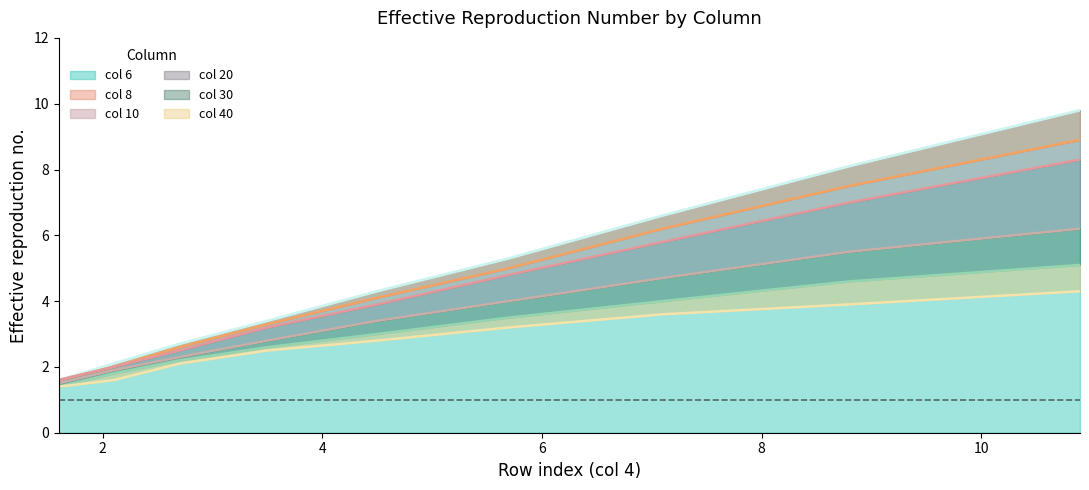

True or false: col_6 and col_10 cross at least once.

False